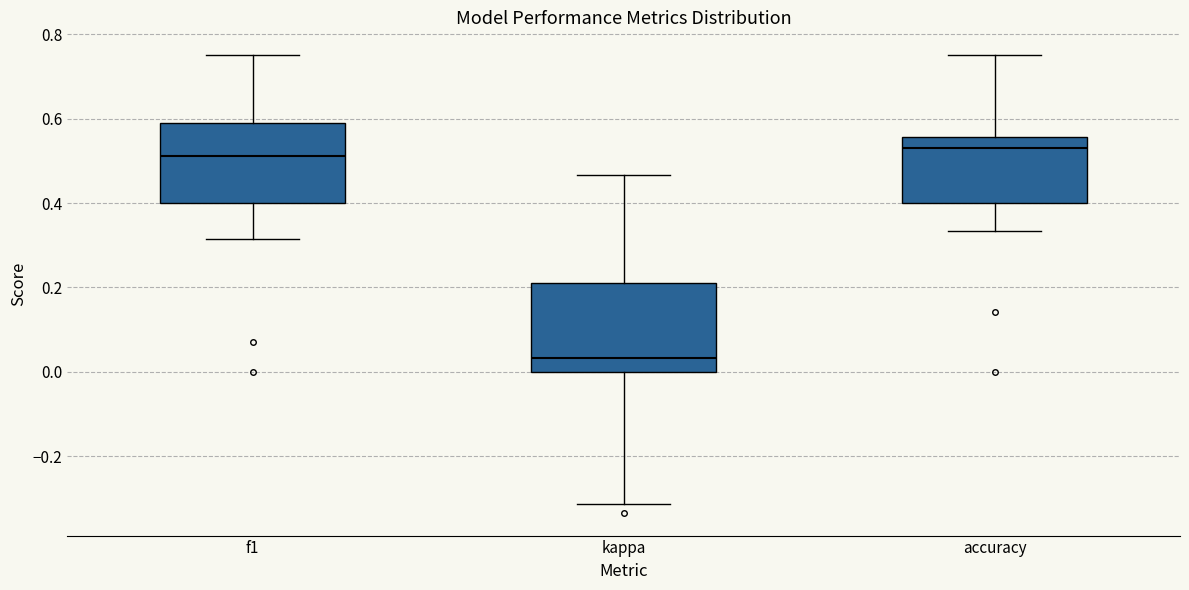

Where does the upper whisker of the box for kappa end on the y-axis? The values are not printed on the chart, so give them approximately, as read against the axis.

0.46